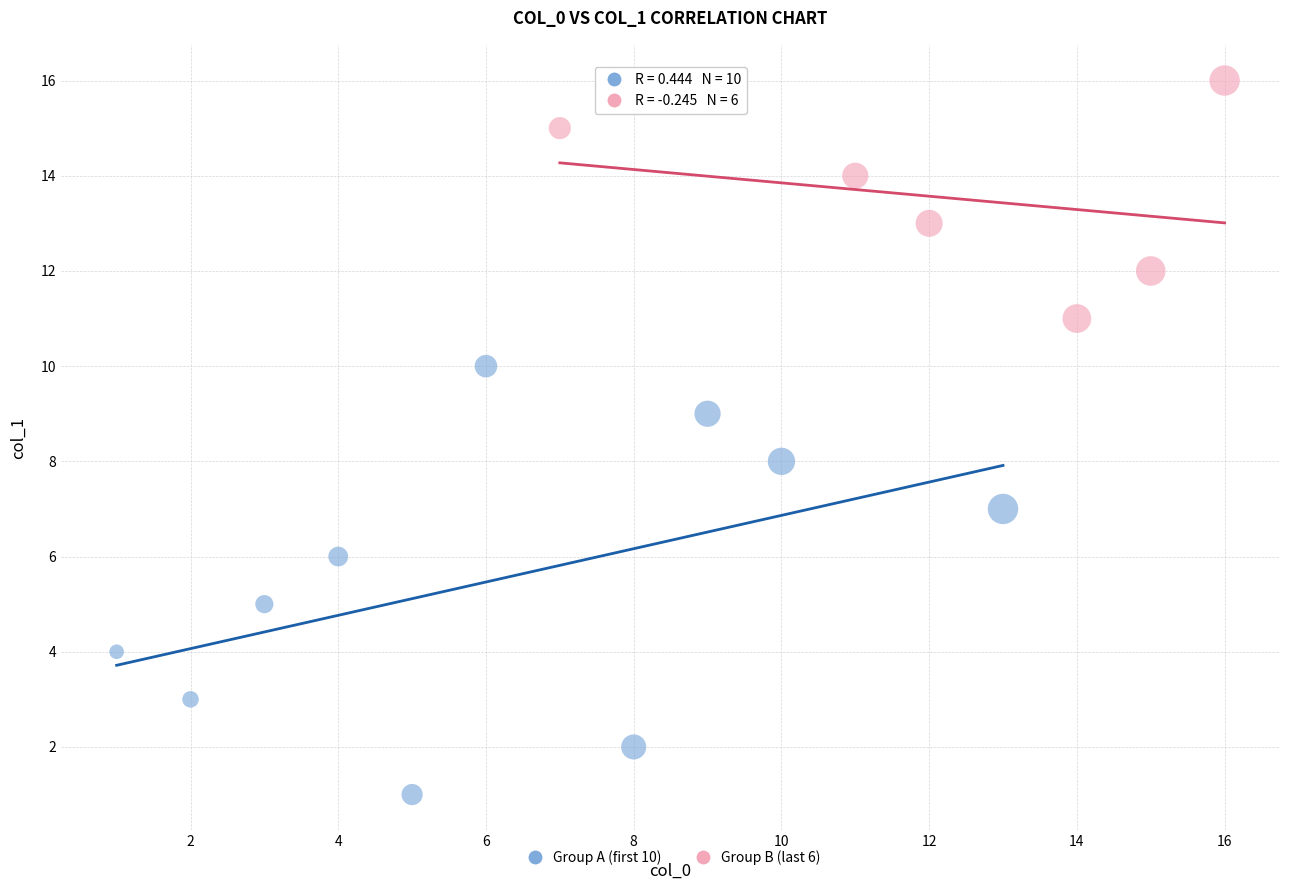

Which series has the largest Y range (max minus min)?

Group A (first 10)